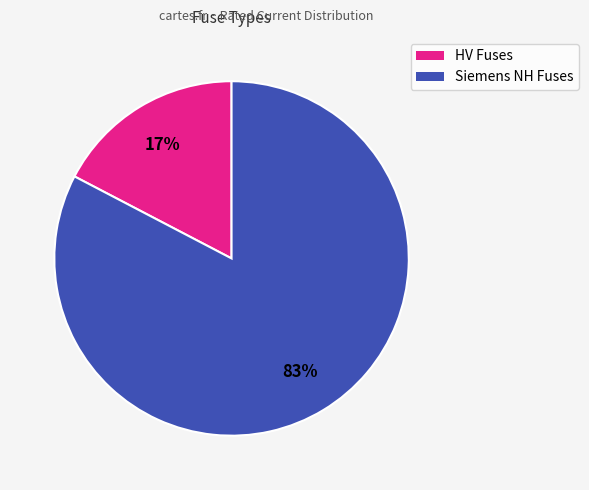

Rank the categories by value from highest to lowest.

Siemens NH Fuses, HV Fuses